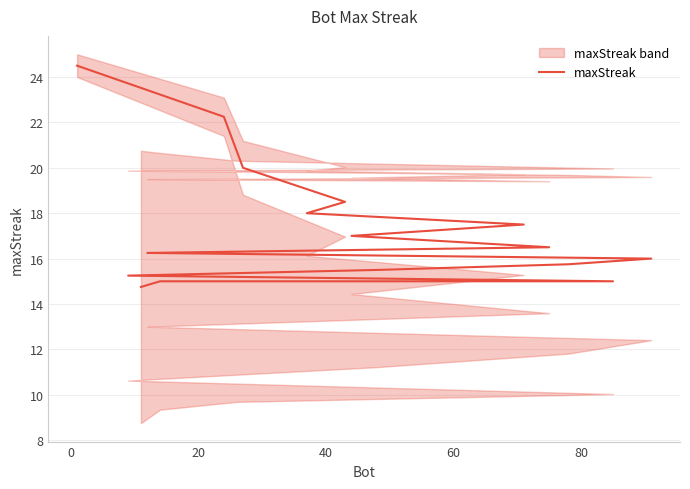

Count the number of categories in the chart.

17